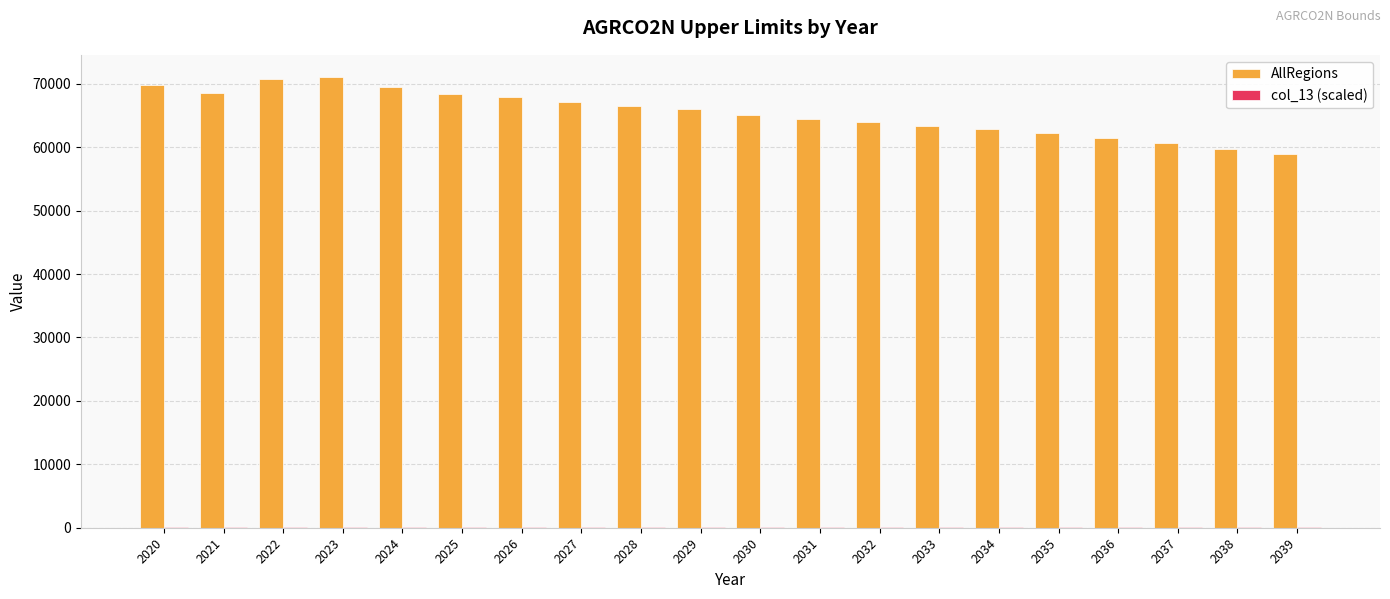

Which series has the widest spread of values?

AllRegions